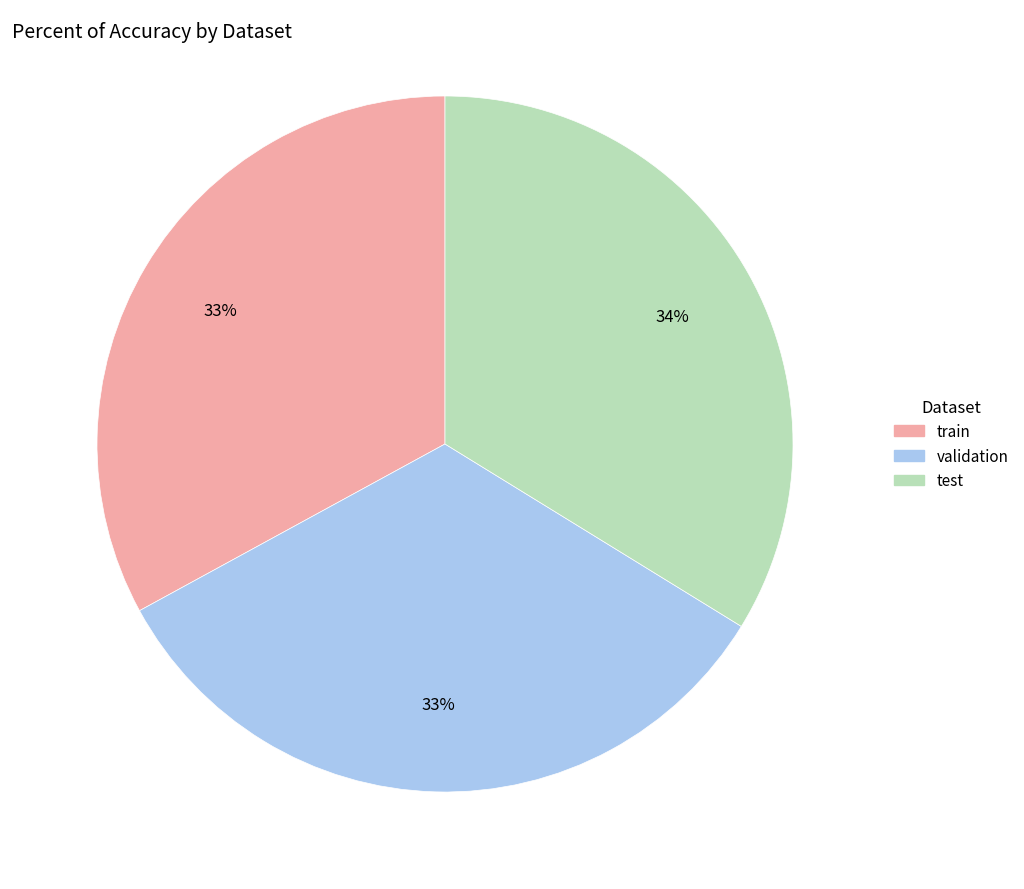

To the nearest percent, what is the combined percentage of test and validation?

67%